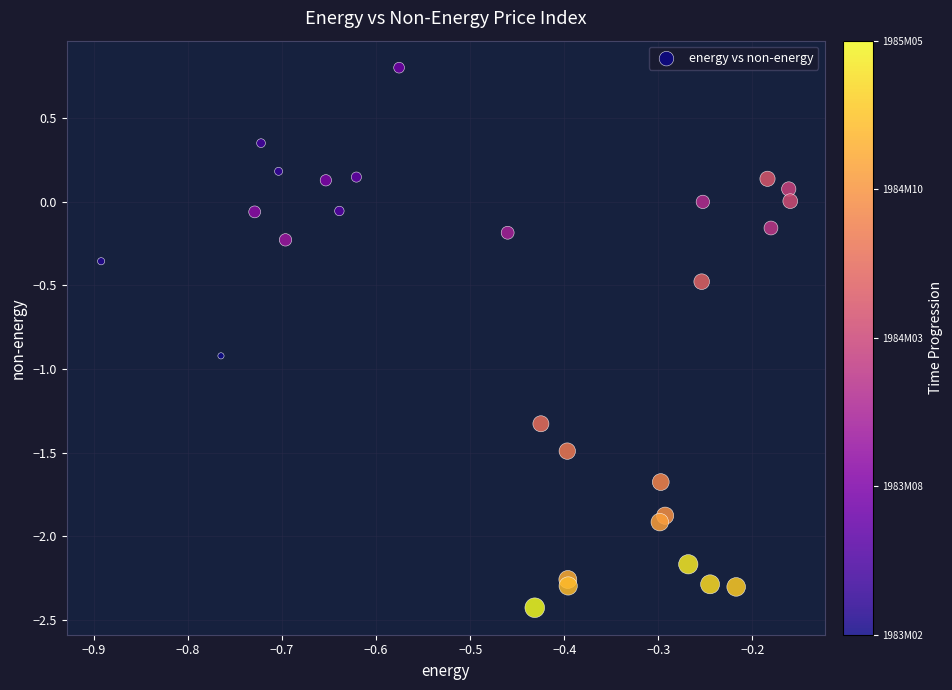

What is the range of X values (max minus min)?

0.7